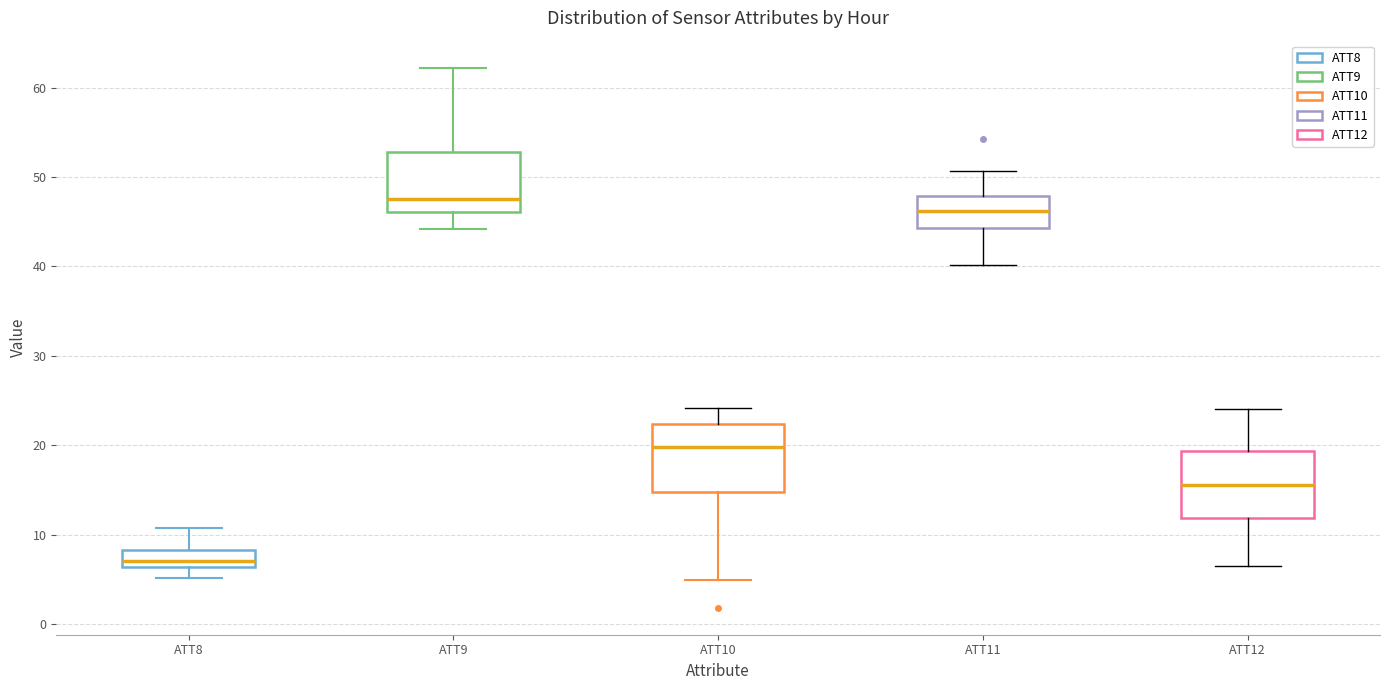

Which box's median line is the highest?

ATT9